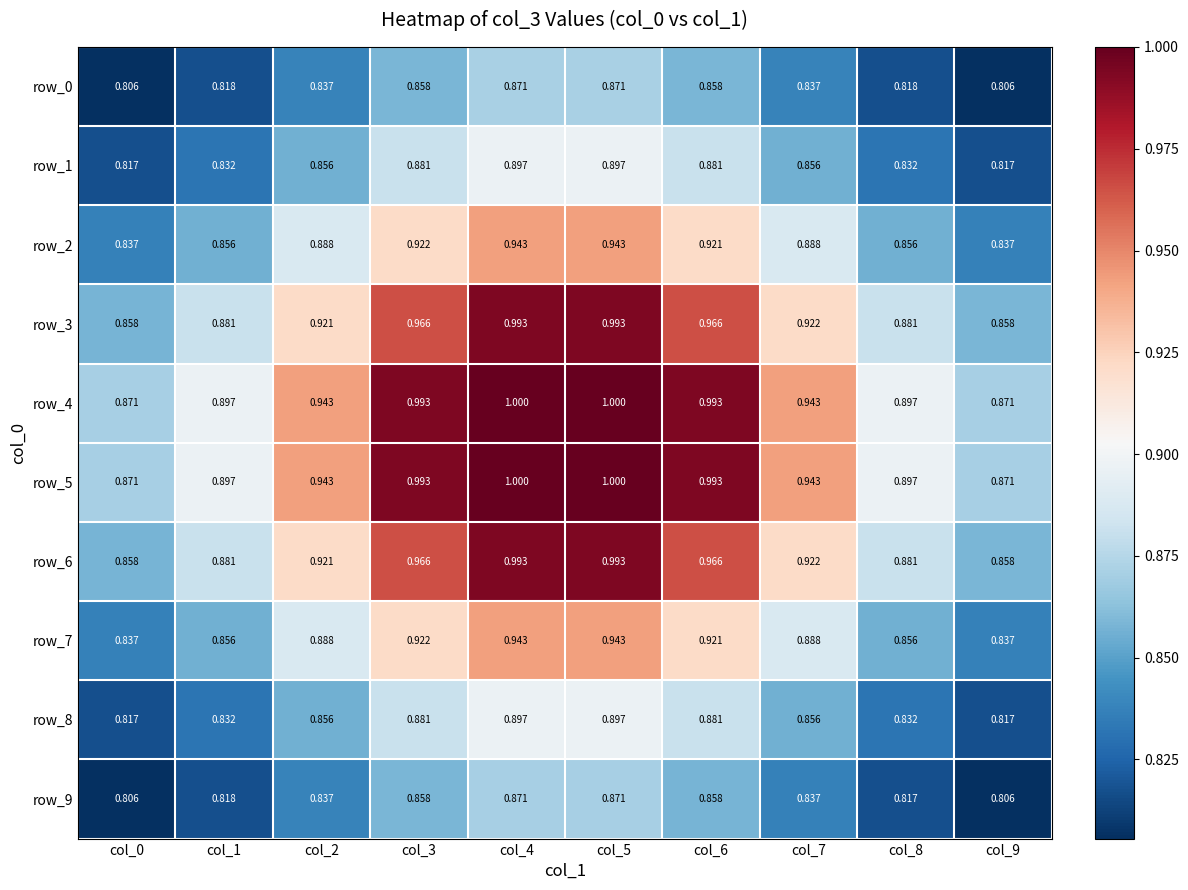

How many row_7 values are between 0 and 1?

10